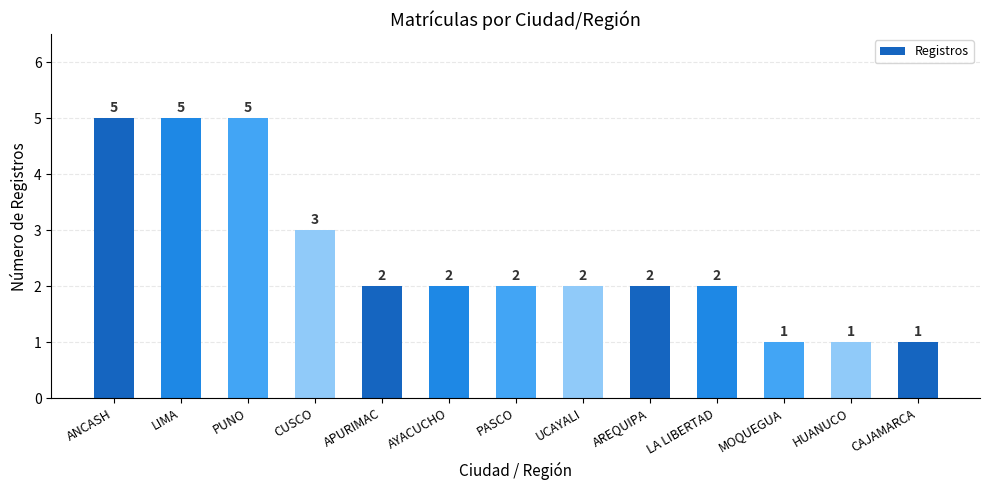

What is the label of the 1st bar from the right?

CAJAMARCA